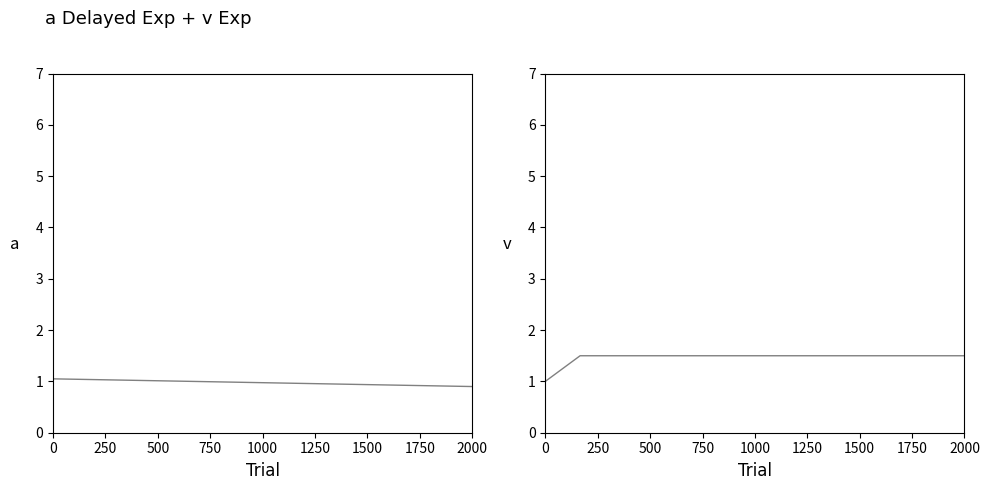

What is the label of the 11th point from the right?

500